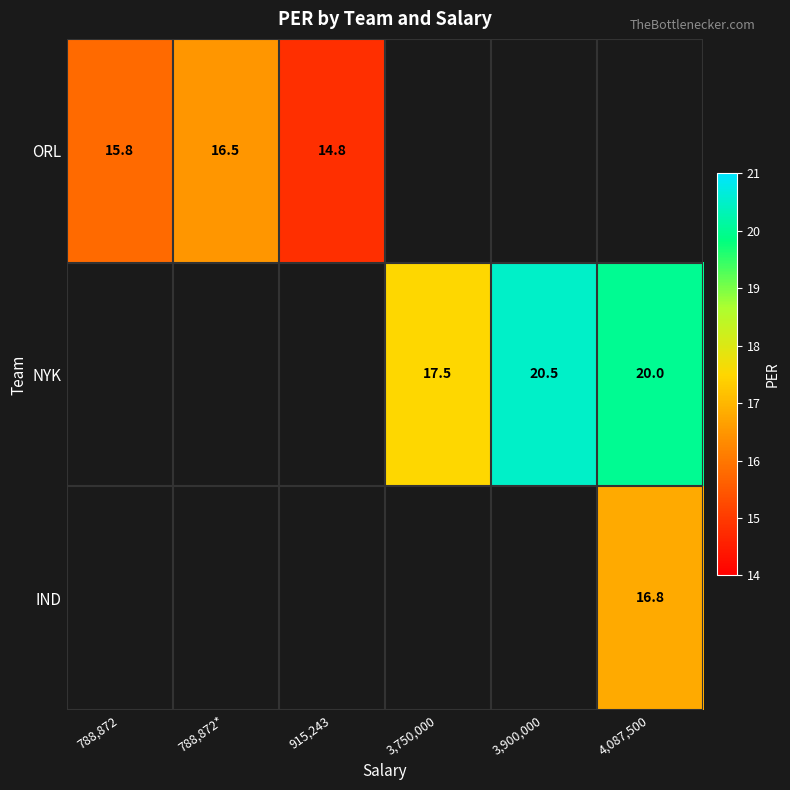

Is the value of IND at 4,087,500 greater than the value of NYK at 4,087,500?

No